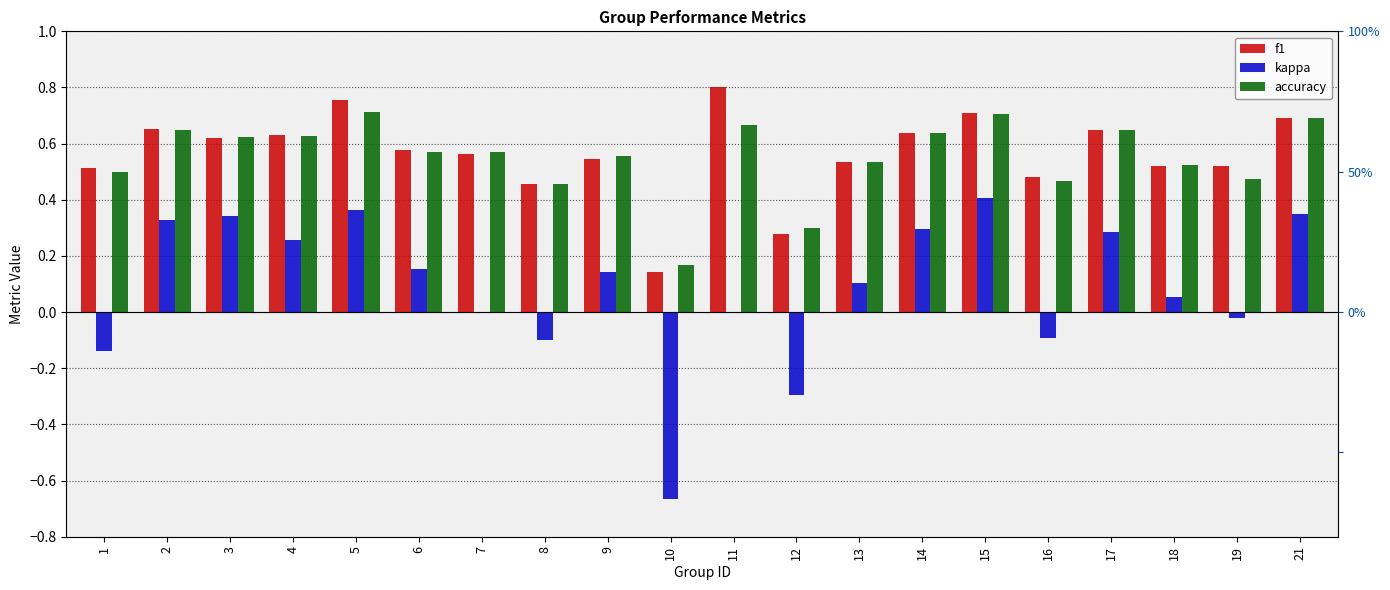

True or false: f1 has a value of 0.1 at 10.

True